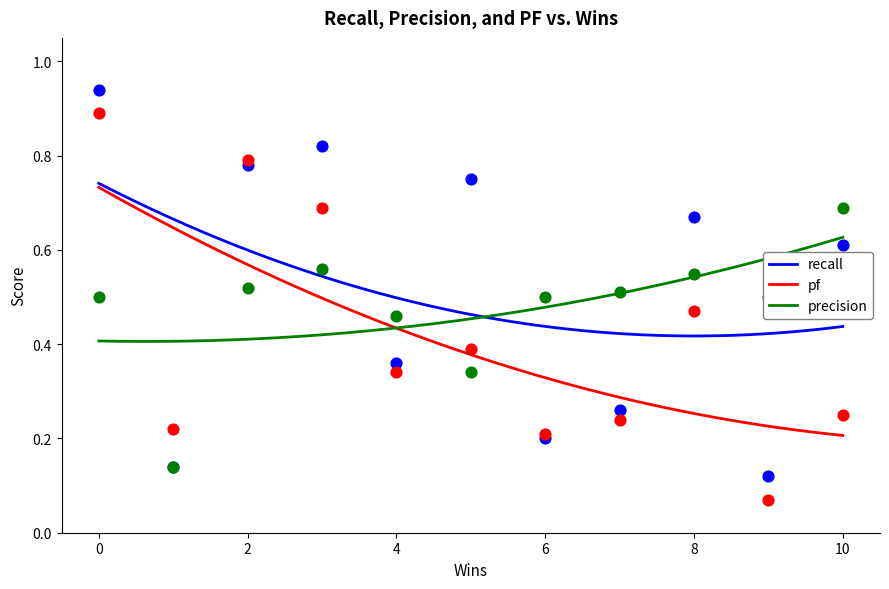

What are all the series names shown in the legend?

recall, pf, precision